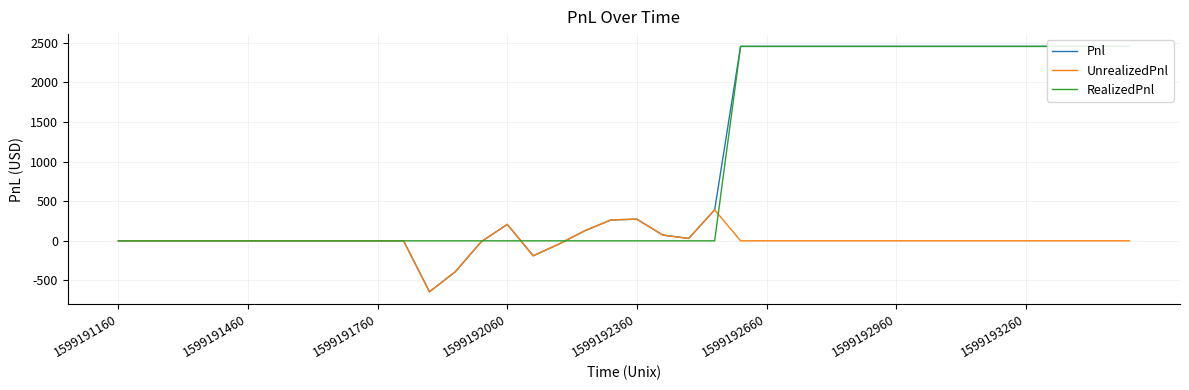

True or false: UnrealizedPnl has a value of -637.8 at 1599192660.

False